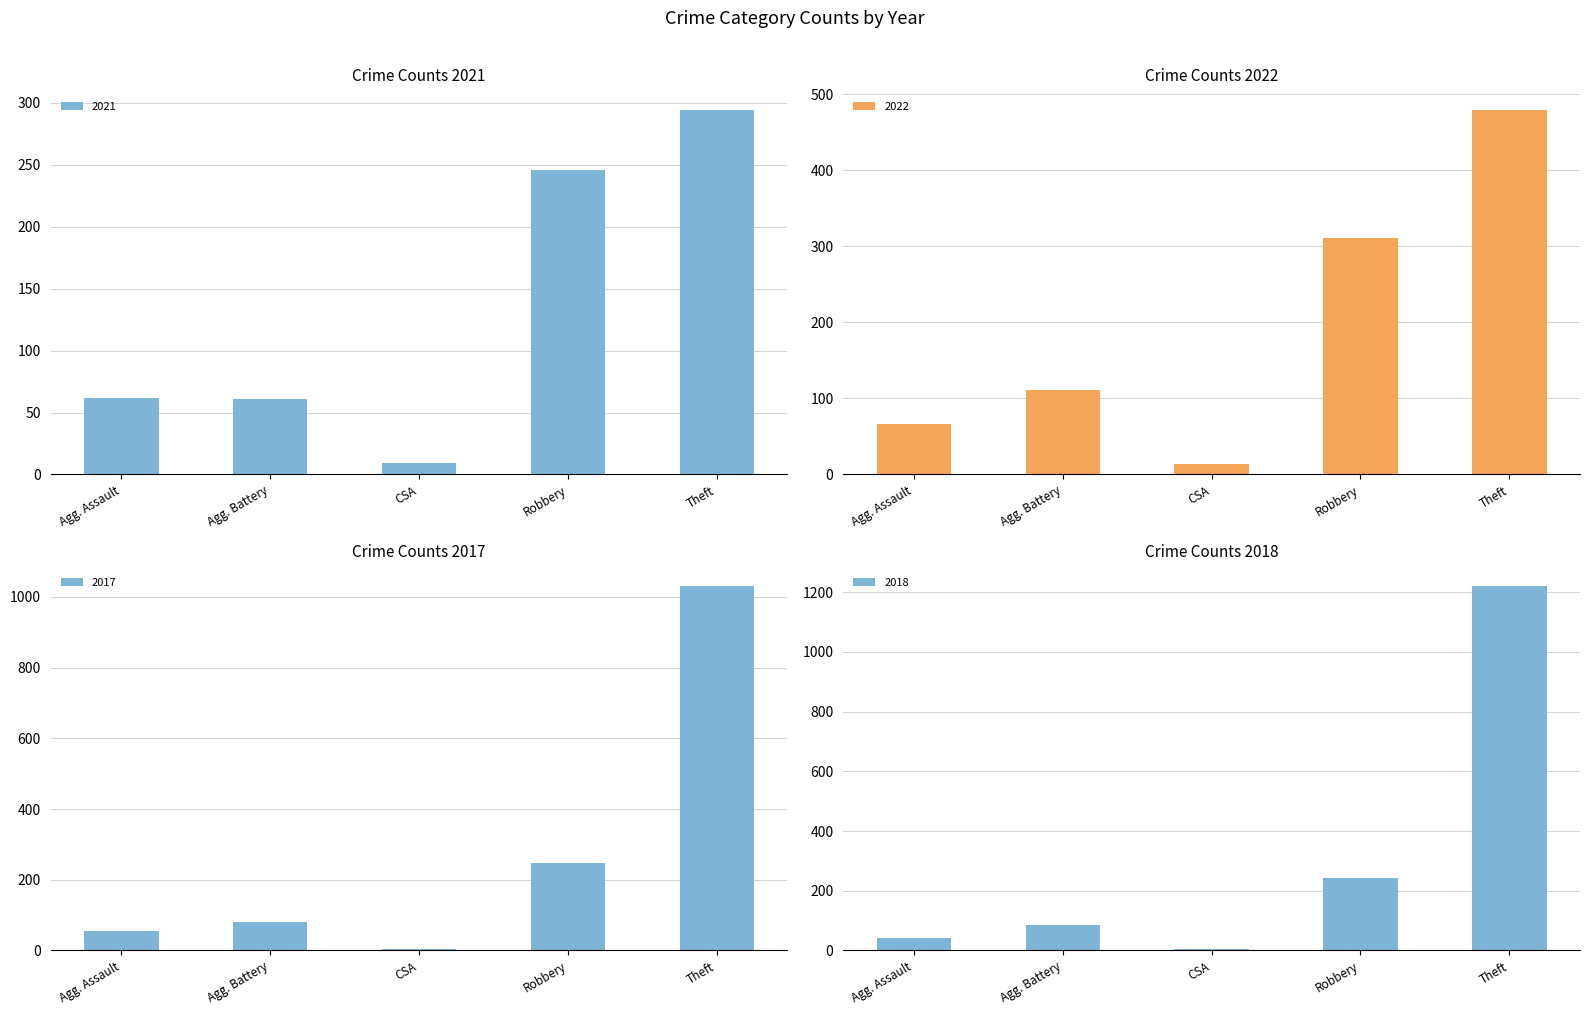

How many distinct data groups are displayed?

4